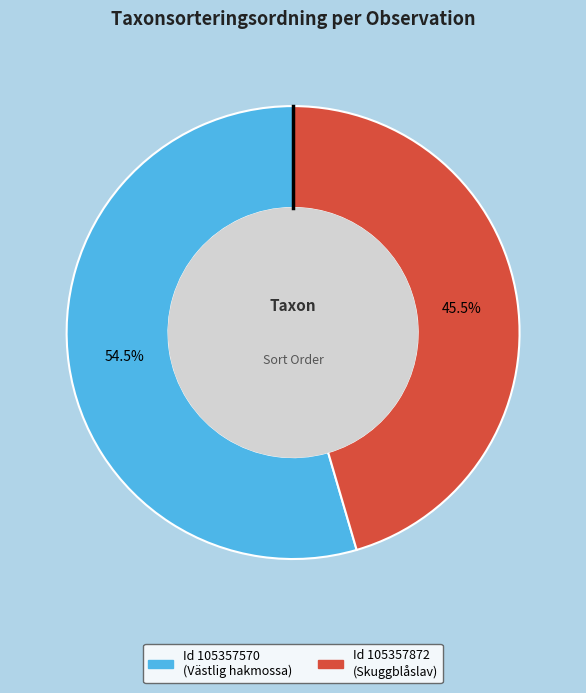

Is there any slice that represents more than half of the pie?

Yes